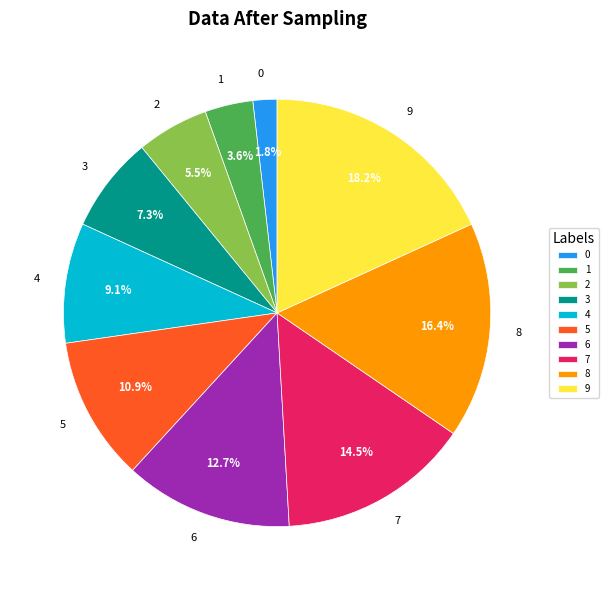

True or false: 6 accounts for 13% of the total.

True